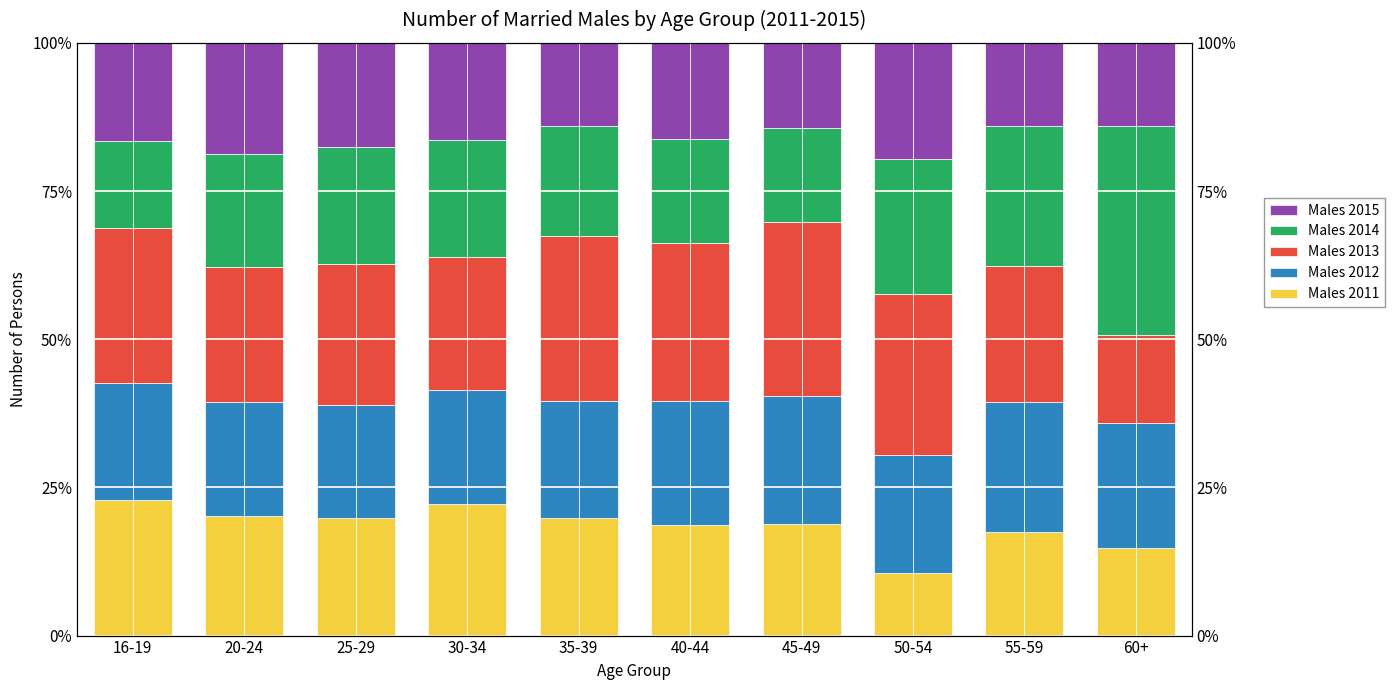

What is the difference between the maximum and second lowest values in the Males 2013 series?

6.9